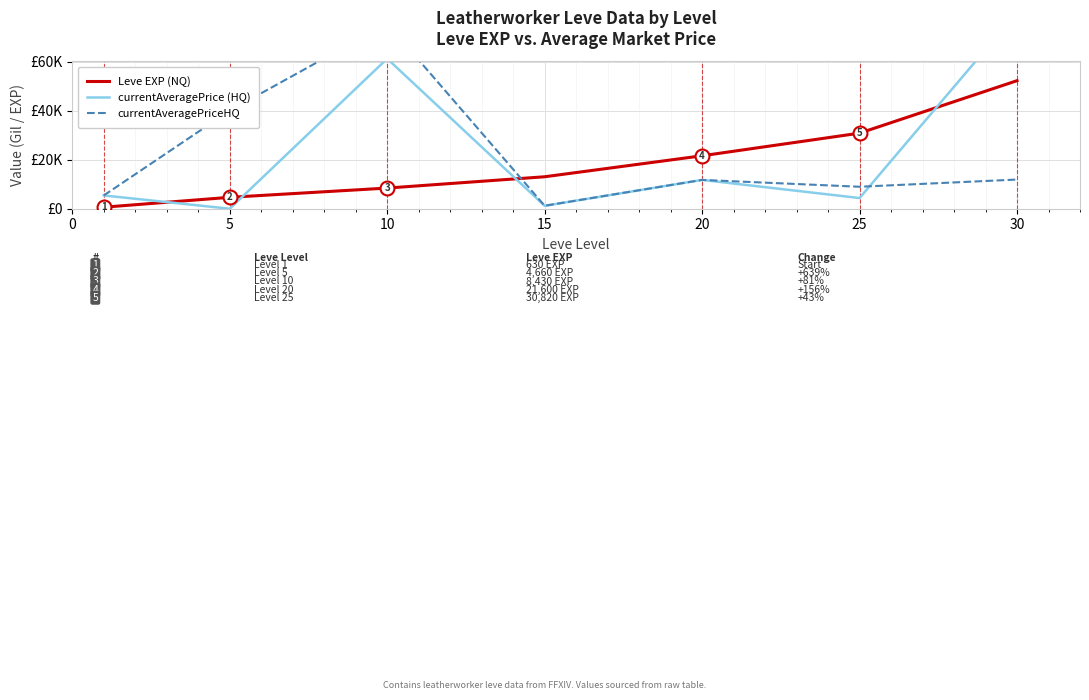

What are all the series names shown in the legend?

Leve EXP (NQ), currentAveragePrice (HQ), currentAveragePriceHQ